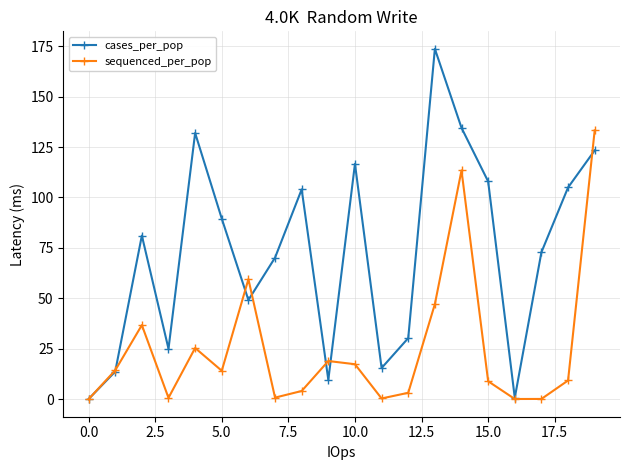

List the series in order of their peak value, highest first.

cases_per_pop, sequenced_per_pop